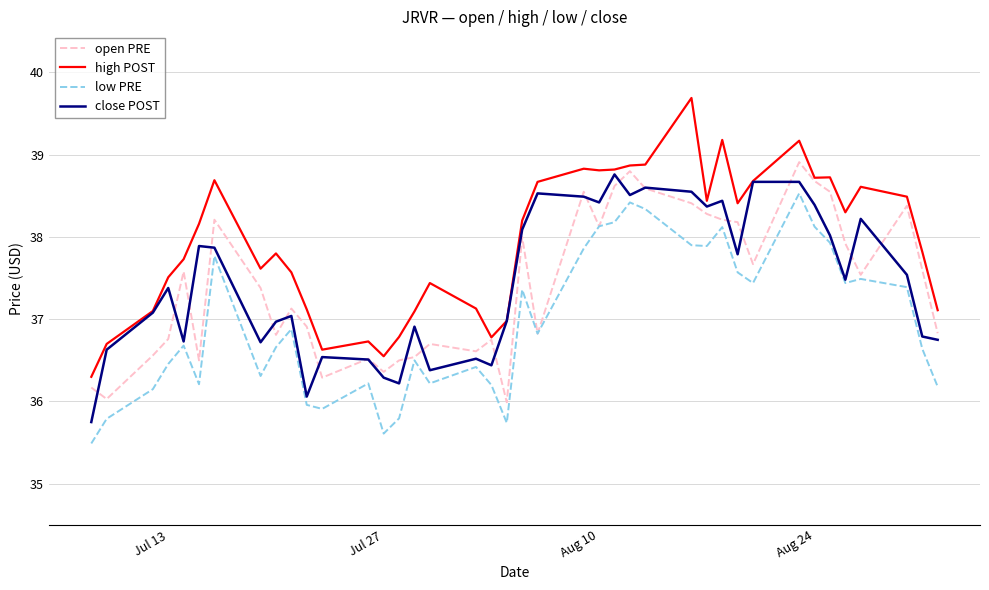

True or false: low PRE and high POST cross at least once.

False